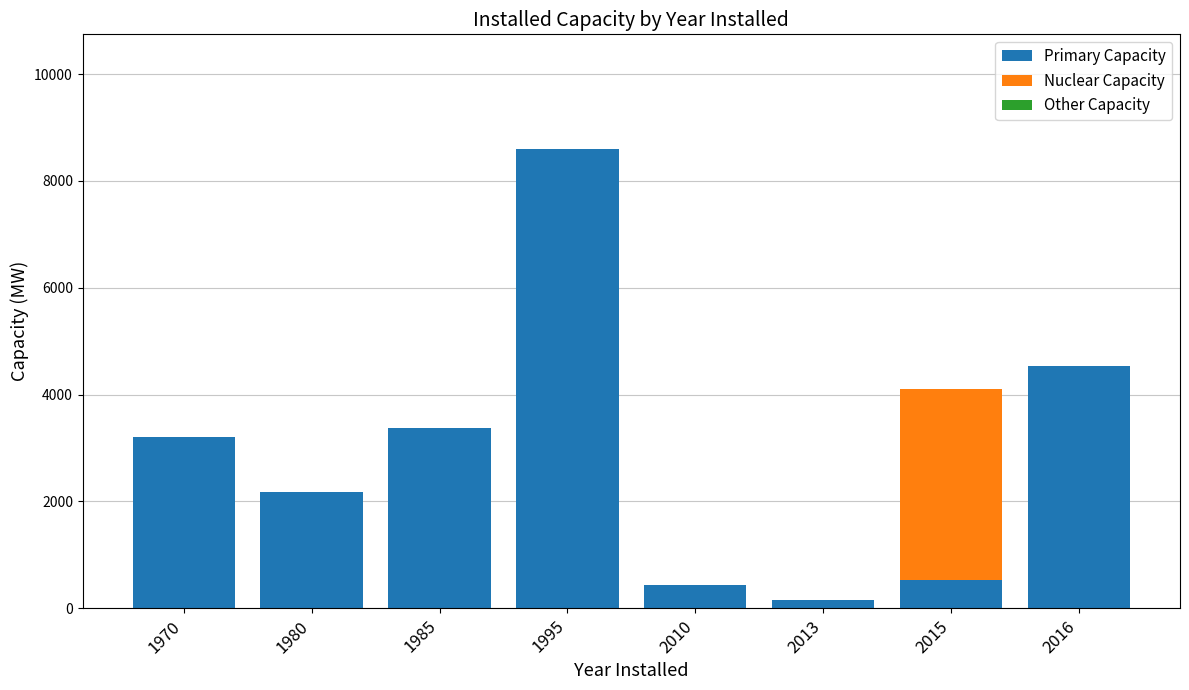

What is the highest value of the Primary Capacity series?

8596